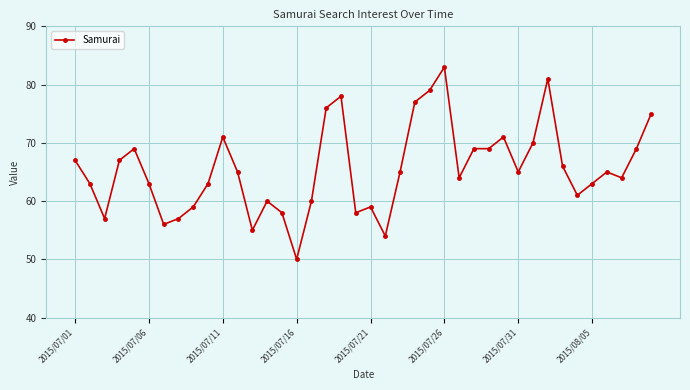

What is the difference between the maximum and minimum values?

33